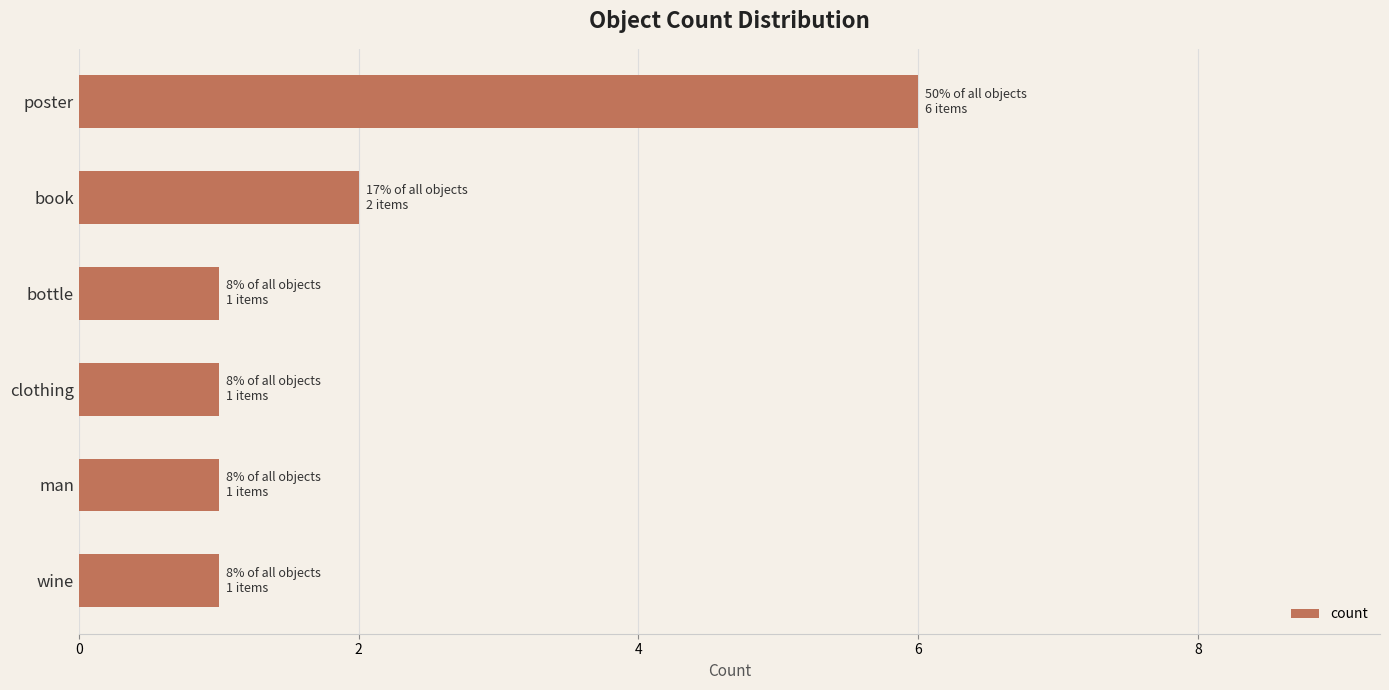

What is the ratio of the value at bottle to the value at man?

1.0